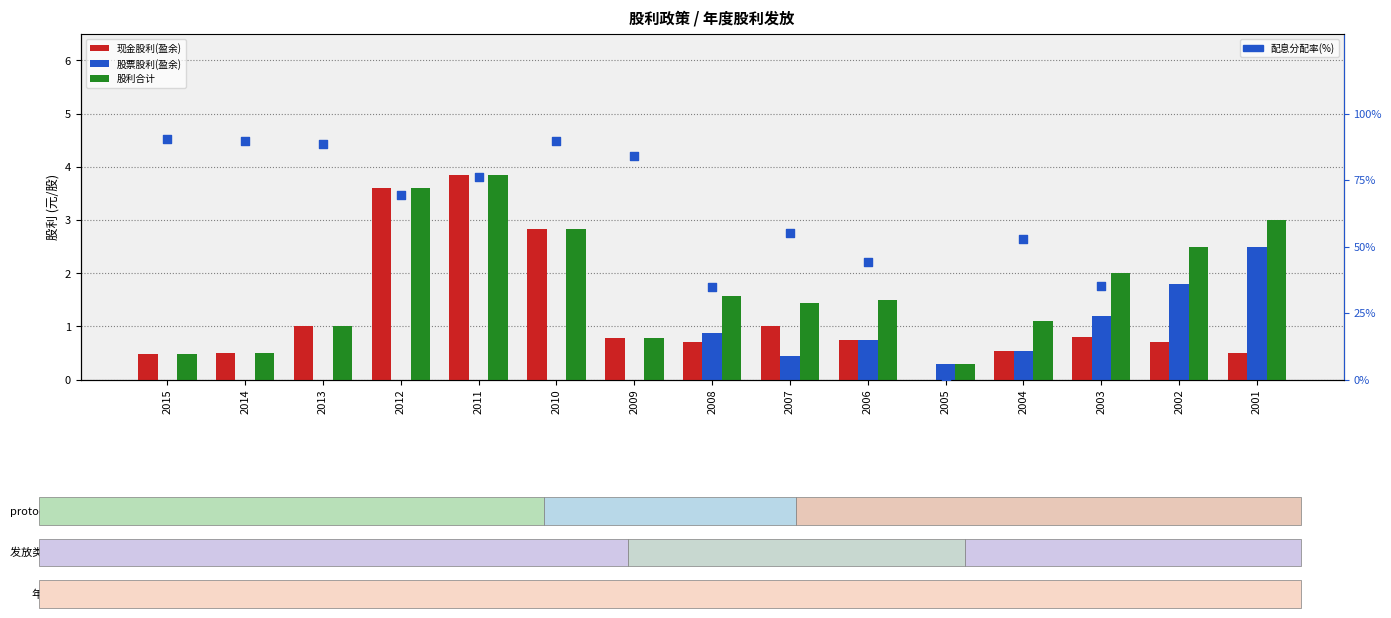

At which category is the sum across all series the highest?

2010